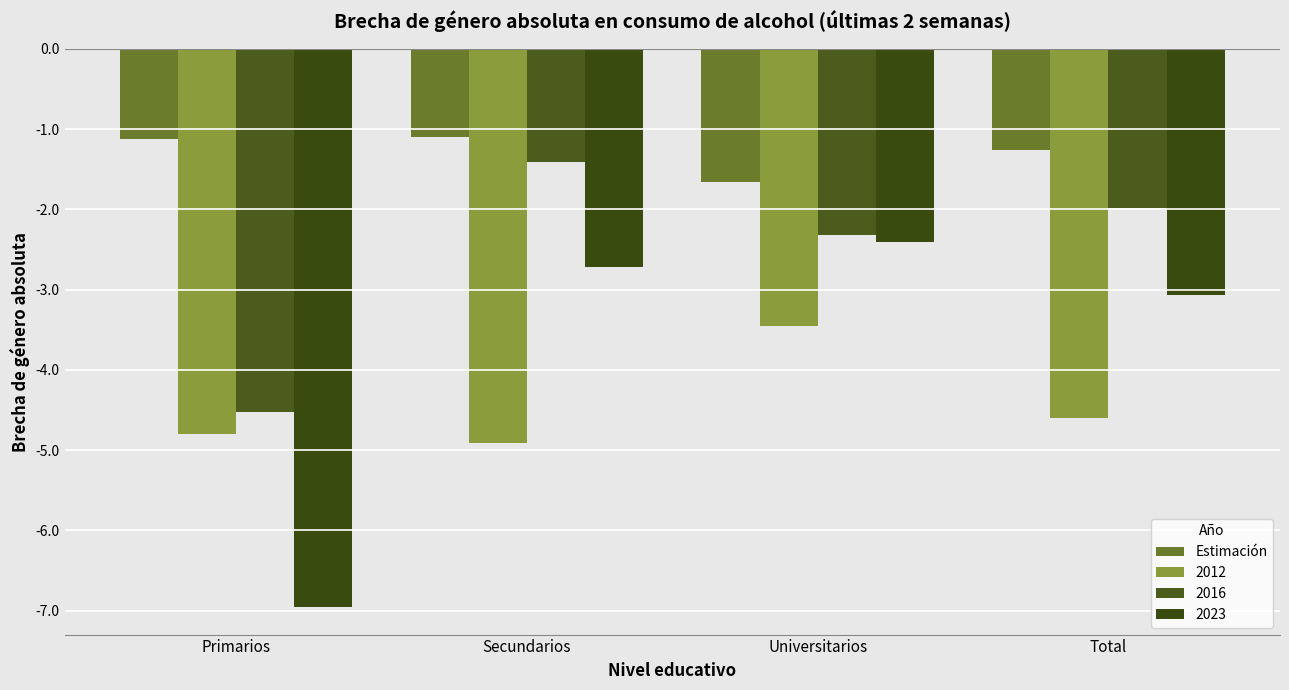

Reading left to right, extract all data points from this chart.

Primarios=-1.1	Secundarios=-1.1	Universitarios=-1.7	Total=-1.3